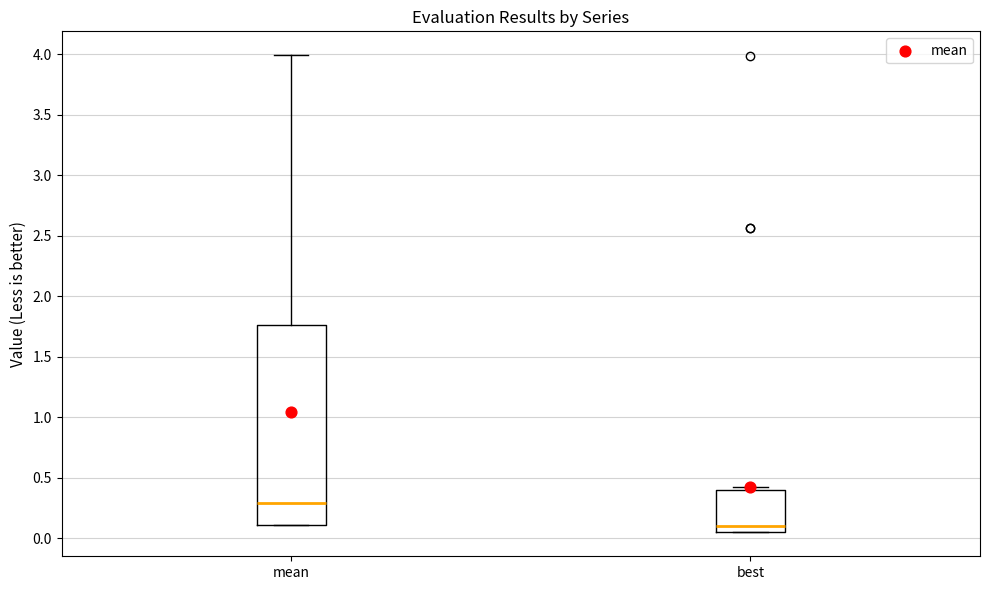

Which box is the tallest, from its lower edge to its upper edge?

mean